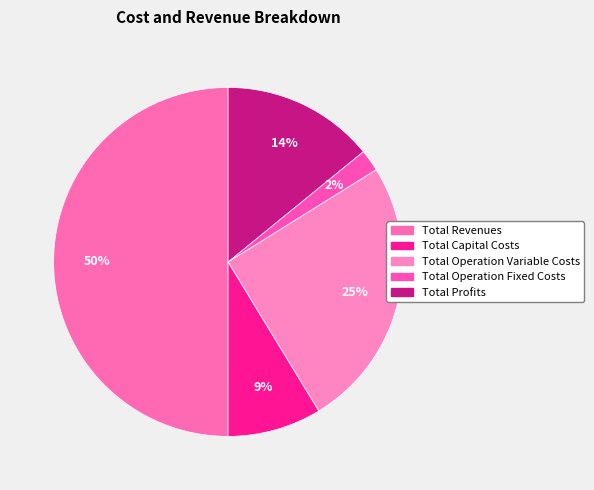

Between Total Operation Variable Costs and Total Profits, which is larger?

Total Operation Variable Costs